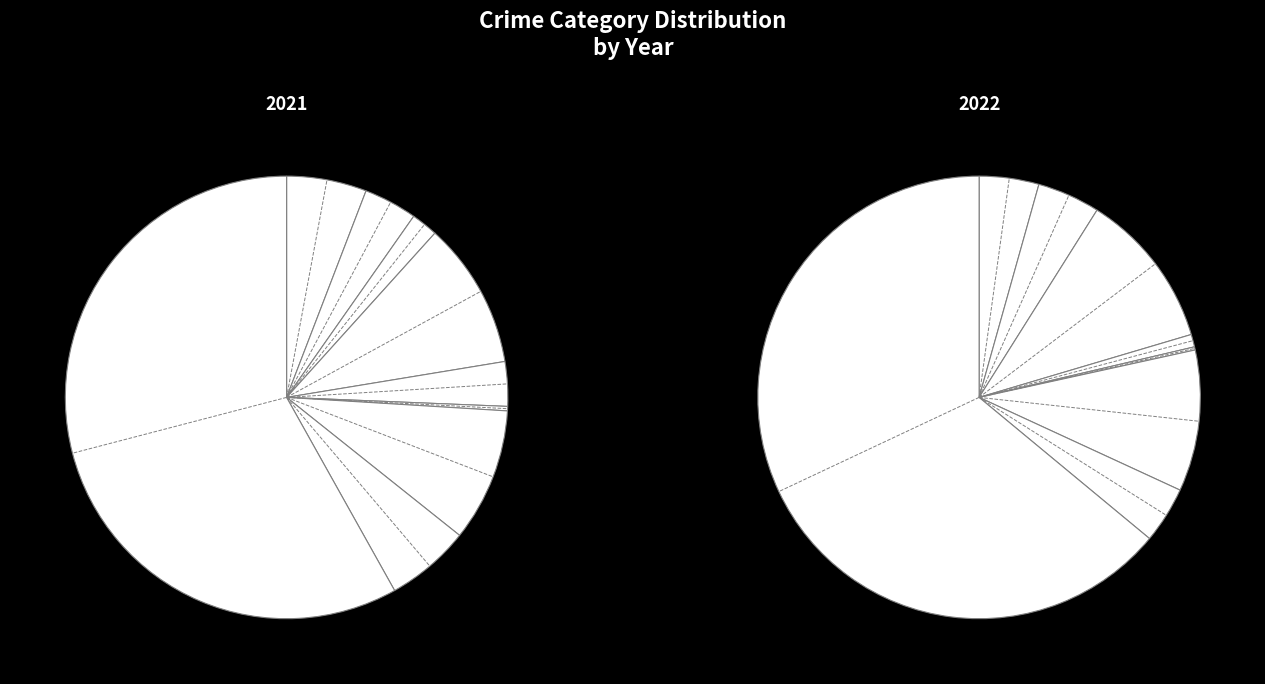

What is the change in value from Homicide to Theft?

+278